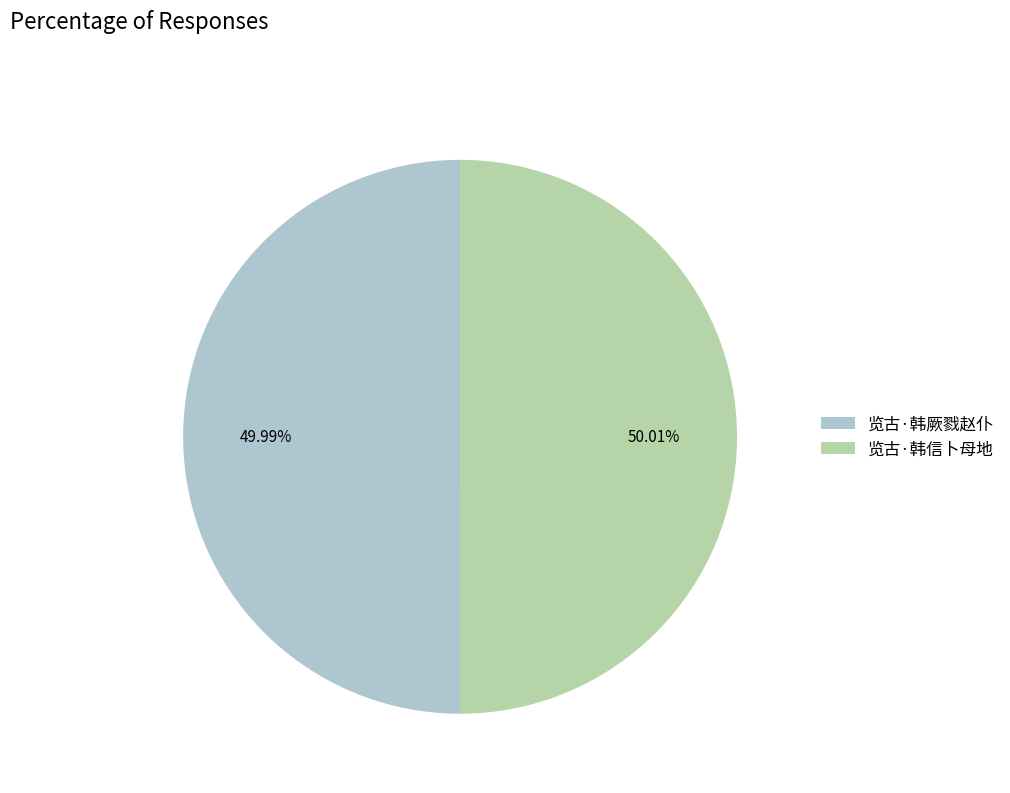

Count the number of slices in the pie.

2